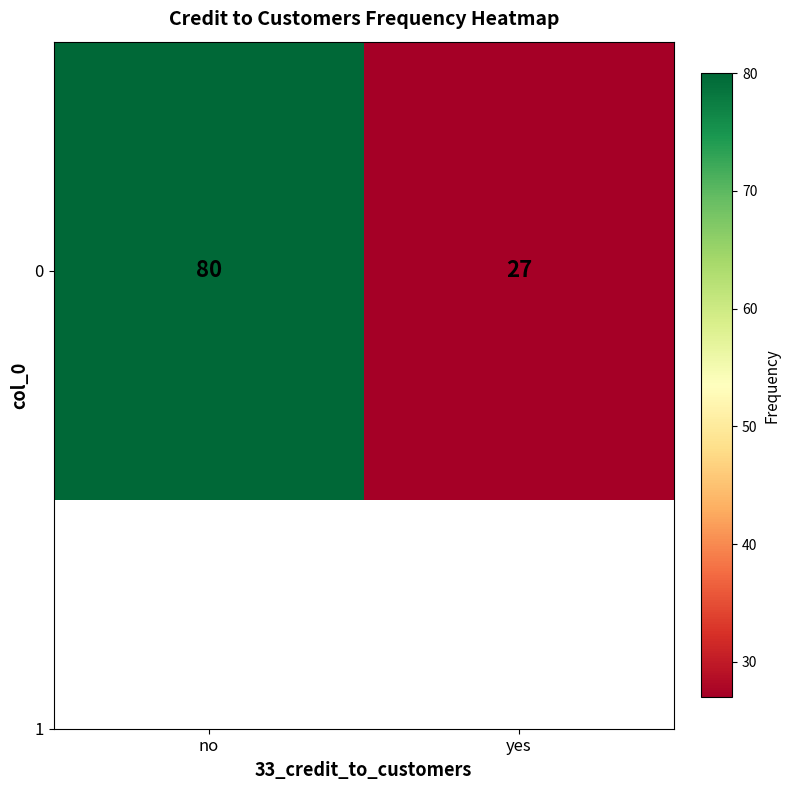

The value at yes is 27. True or false?

True